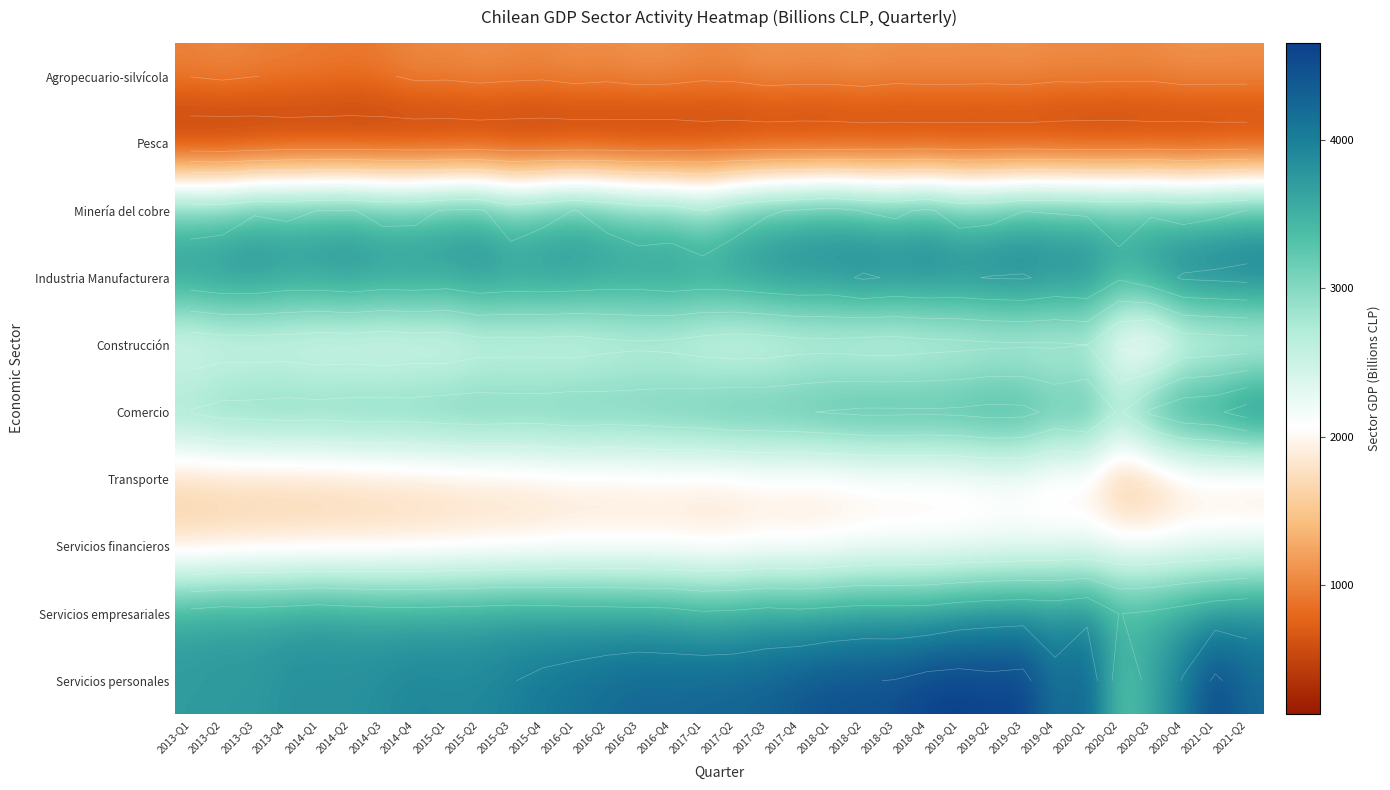

Which series has the largest total across all categories?

Servicios personales